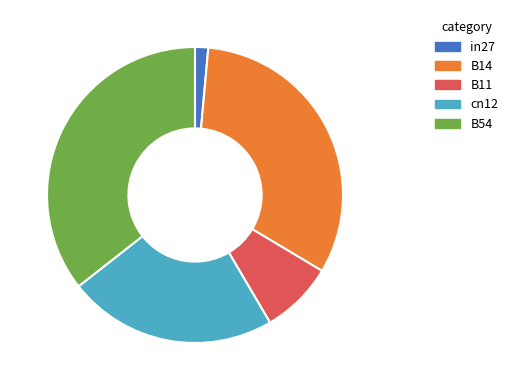

Do B54 and cn12 together represent more than half of the pie?

Yes